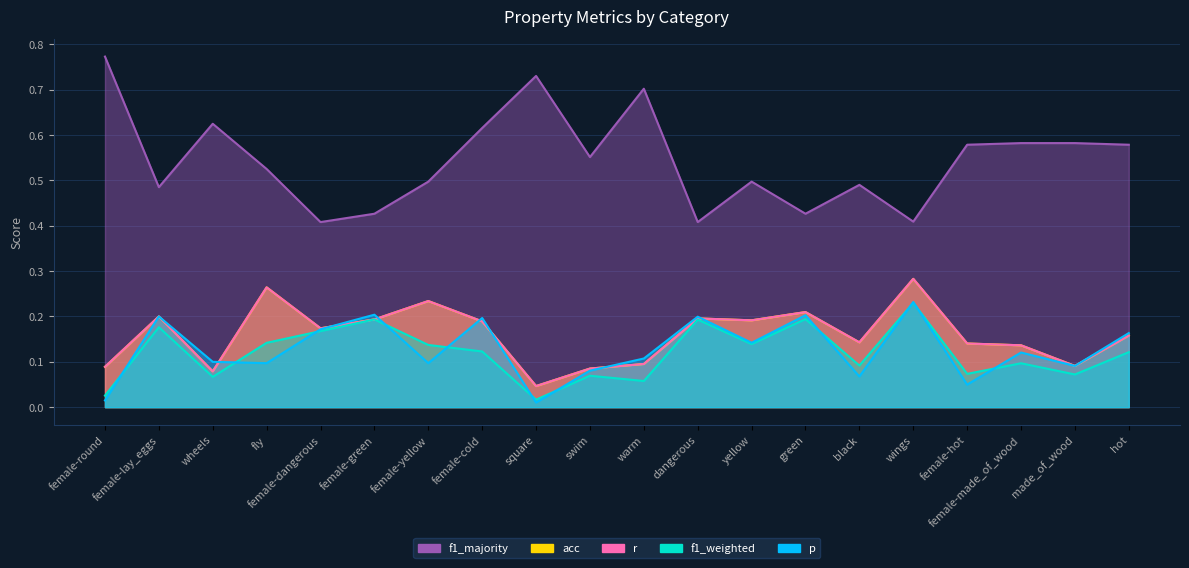

Does the chart display data point markers on the line(s)?

No